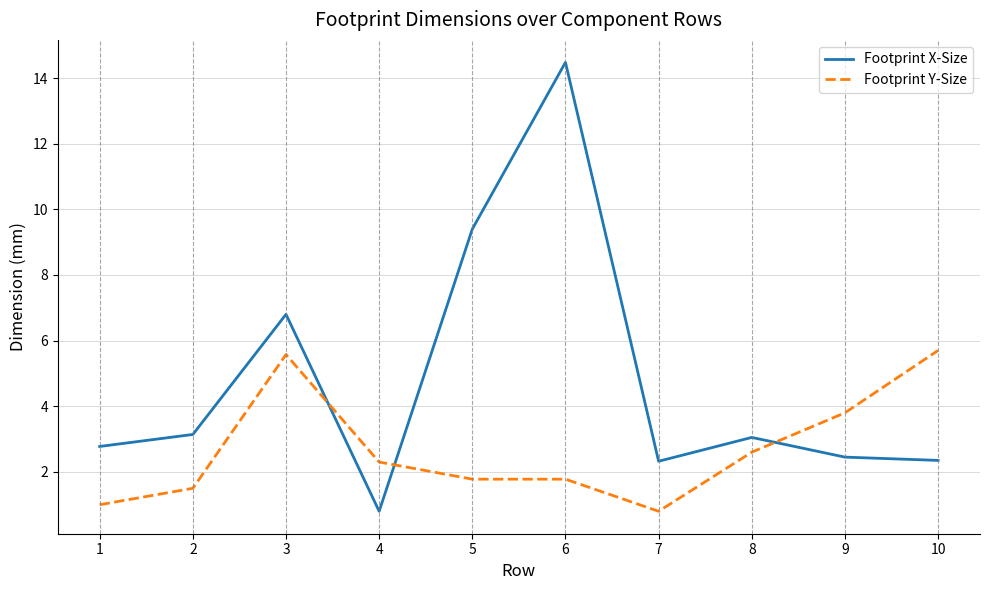

At how many categories does at least one series exceed 13?

1